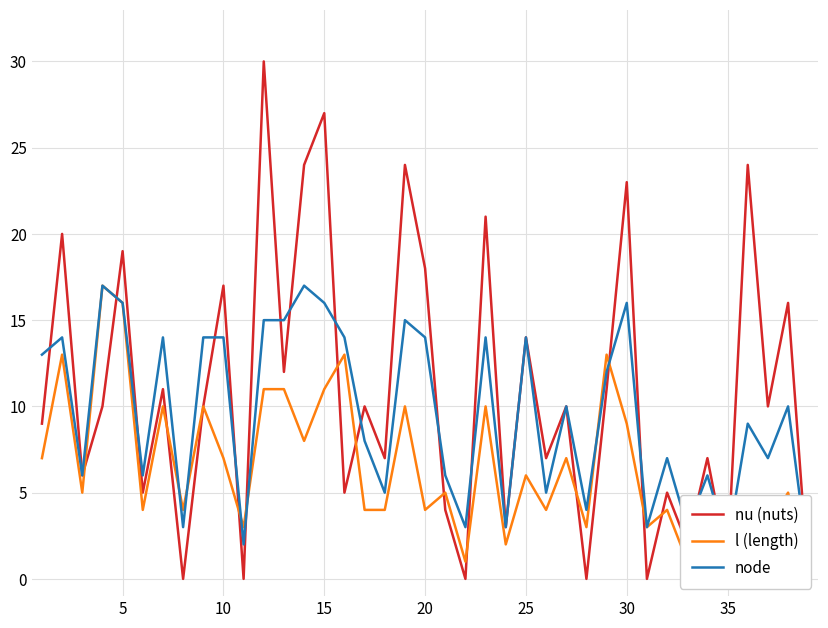

How many lines are shown in the chart?

3